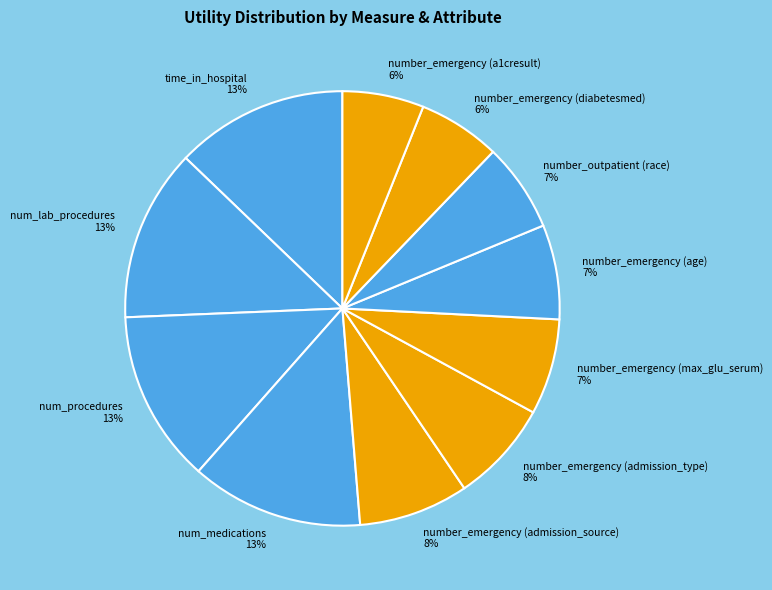

Is number_emergency (admission_source) the majority of the pie?

No